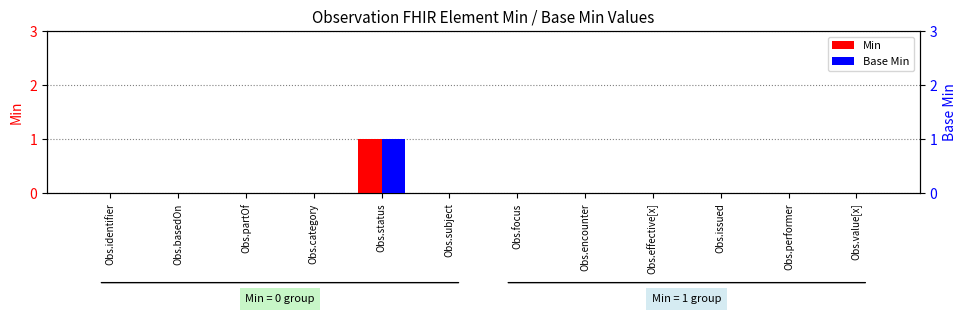

At how many categories does at least one series exceed 0?

1